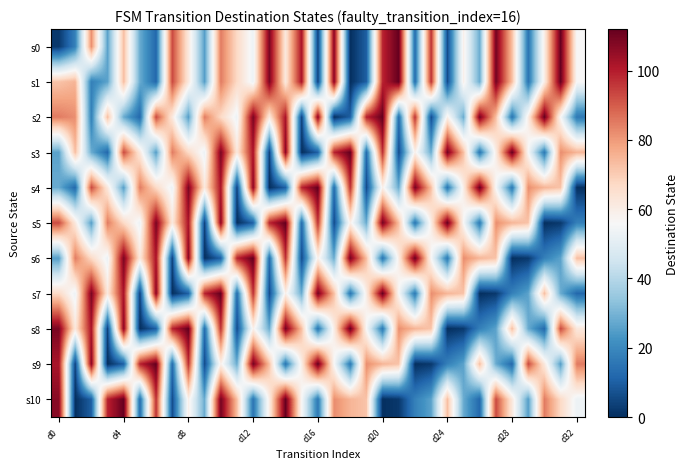

How many distinct data groups are displayed?

11